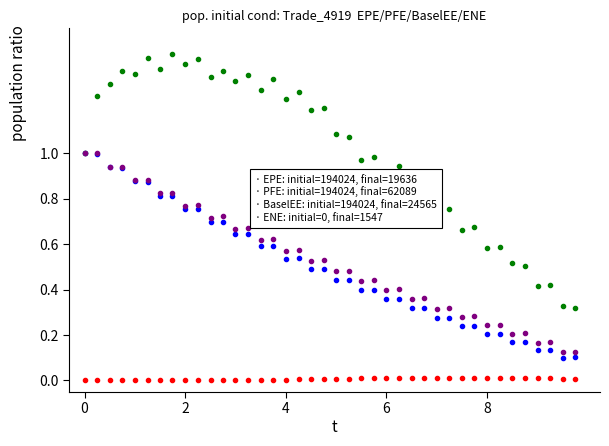

How many lines are shown in the chart?

4